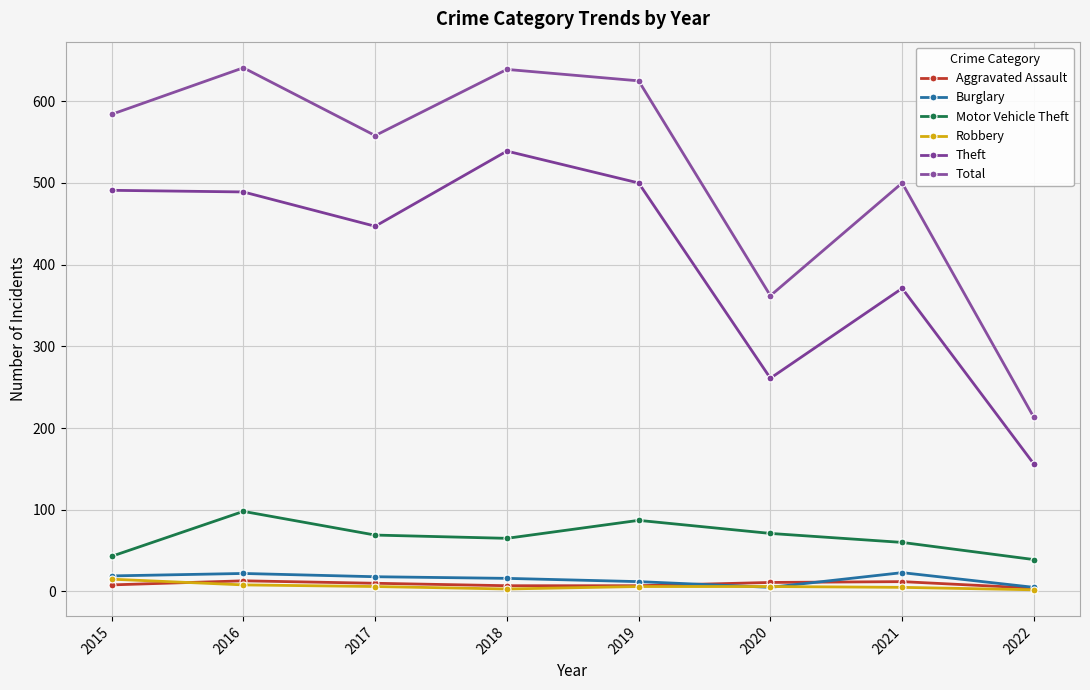

How many lines are shown in the chart?

6